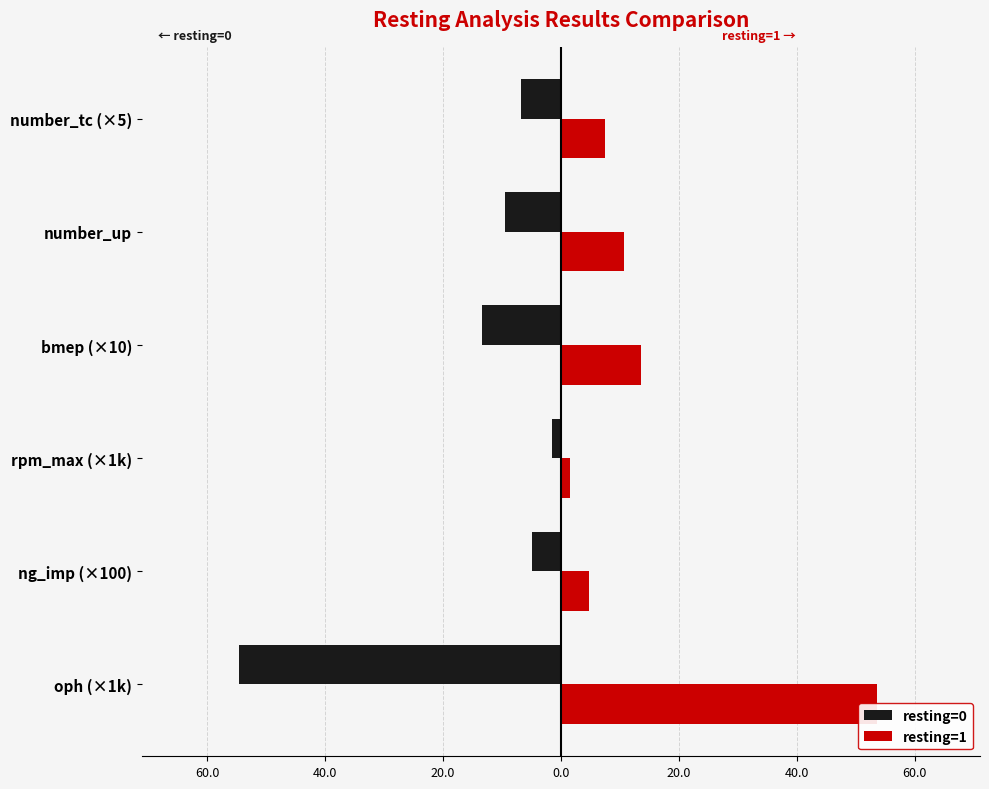

How many values in the resting=0 series exceed -6?

2